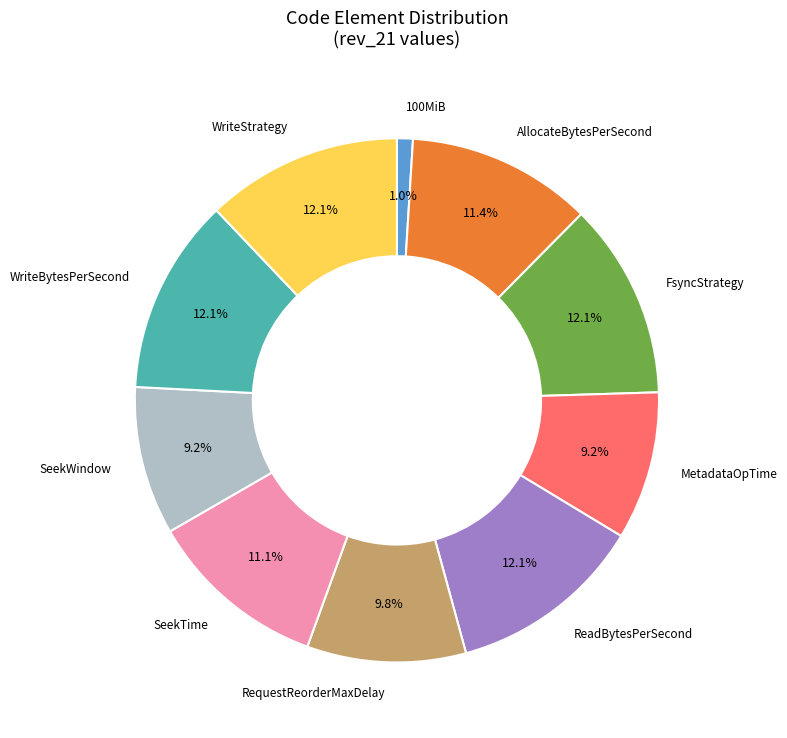

Is there any slice that represents more than half of the pie?

No